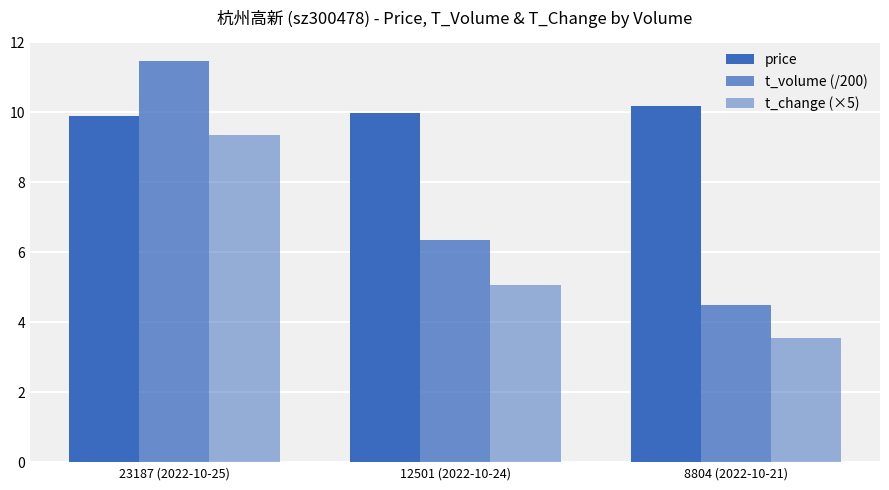

The value of t_change (×5) at 12501 (2022-10-24) is 5.0. True or false?

True